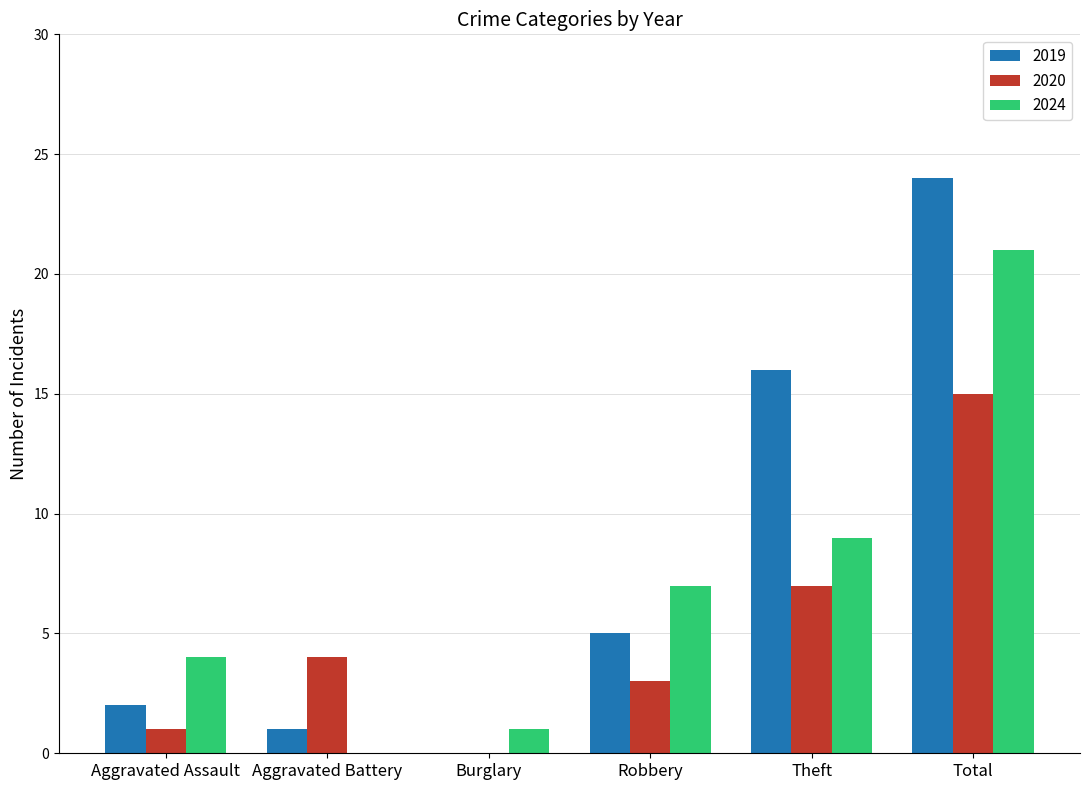

How many groups of bars are there?

6